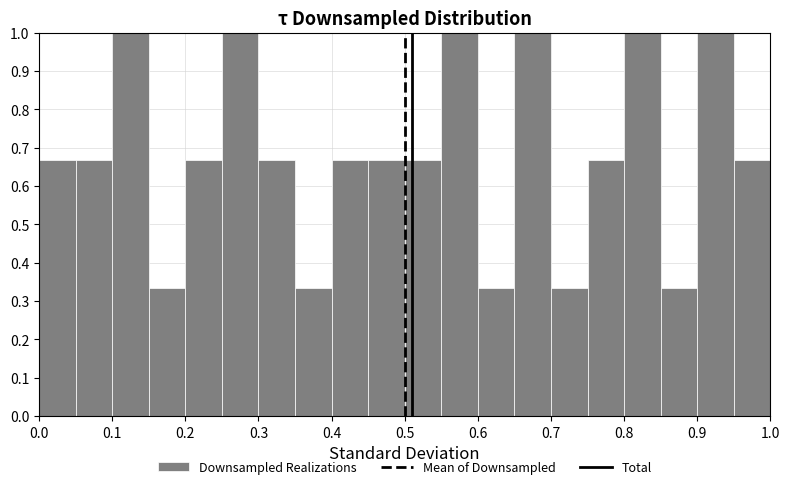

Reading left to right, transcribe this chart: for each bar, give the range it covers on the x-axis and its height. The values are not printed on the chart, so give them approximately, as read against the axis.

0.00 to 0.05: 0.67
0.05 to 0.10: 0.67
0.10 to 0.15: 1.00
0.15 to 0.20: 0.33
0.20 to 0.25: 0.67
0.25 to 0.30: 1.00
0.30 to 0.35: 0.67
0.35 to 0.40: 0.33
0.40 to 0.45: 0.67
0.45 to 0.50: 0.67
0.50 to 0.55: 0.67
0.55 to 0.60: 1.00
0.60 to 0.65: 0.33
0.65 to 0.70: 1.00
0.70 to 0.75: 0.33
0.75 to 0.80: 0.67
0.80 to 0.85: 1.00
0.85 to 0.90: 0.33
0.90 to 0.95: 1.00
0.95 to 1.00: 0.67